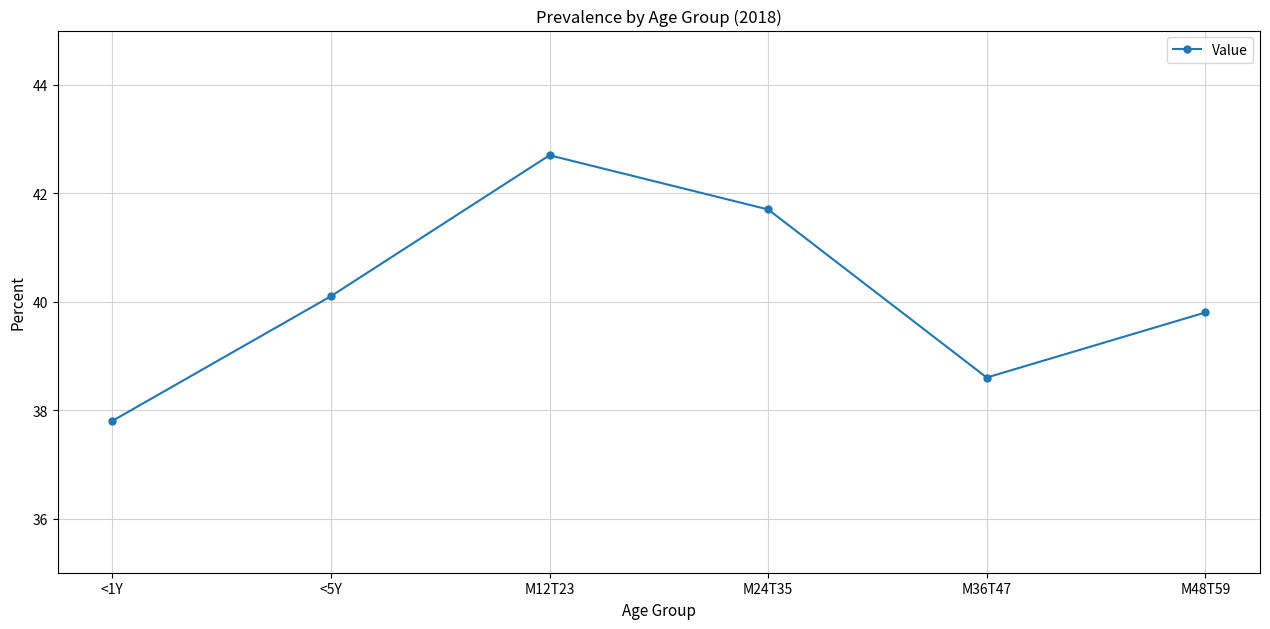

Reading left to right, list all the values displayed in this chart.

37.8	40.1	42.7	41.7	38.6	39.8